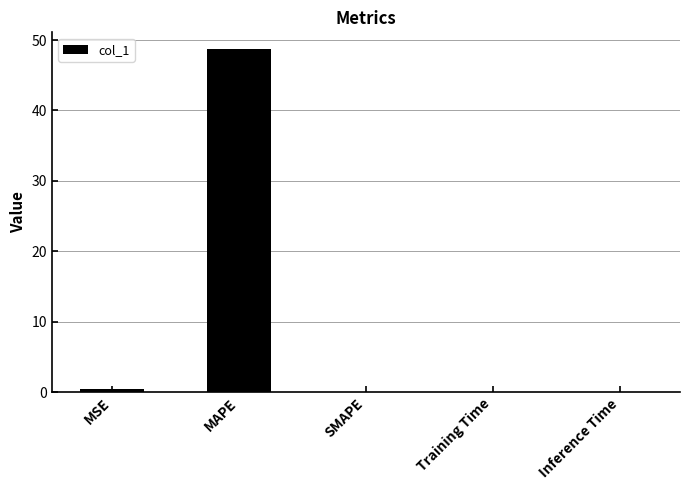

Which has a higher value, Training Time or MAPE?

MAPE